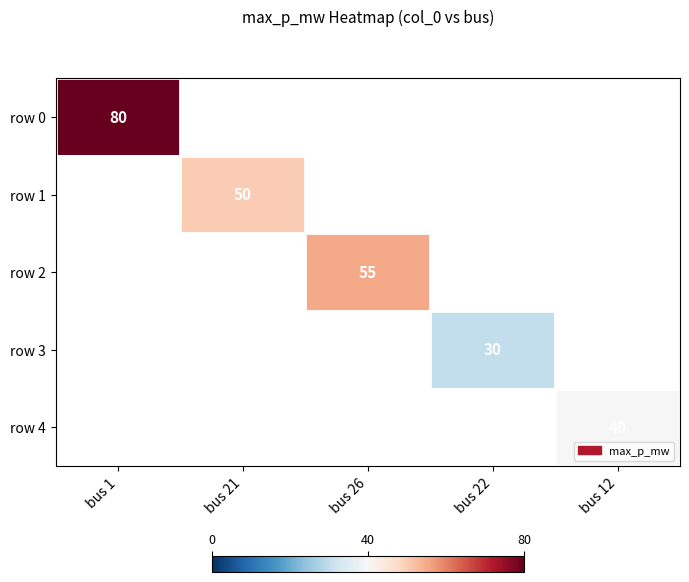

Is it true that row 1 equals 50 at bus 21?

True